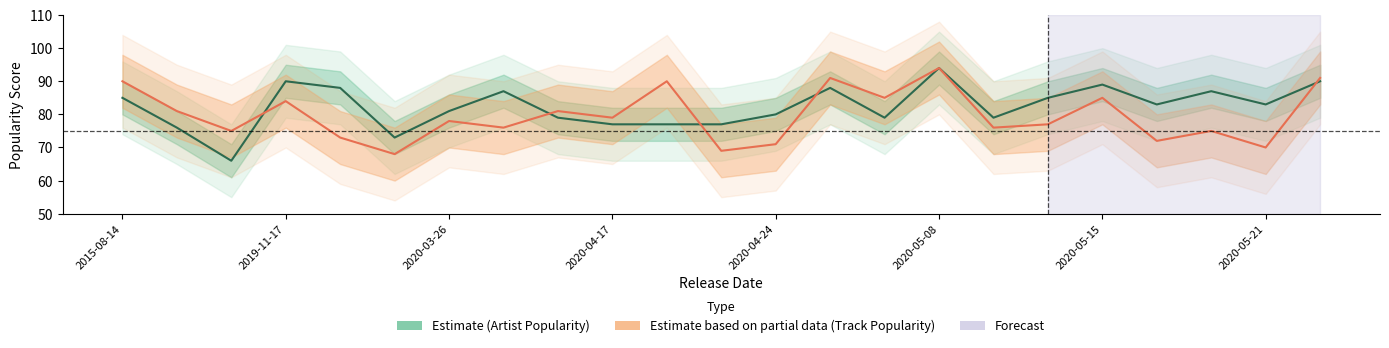

True or false: Artist_Popularity has a value of 61 at 2020-05-20.

False